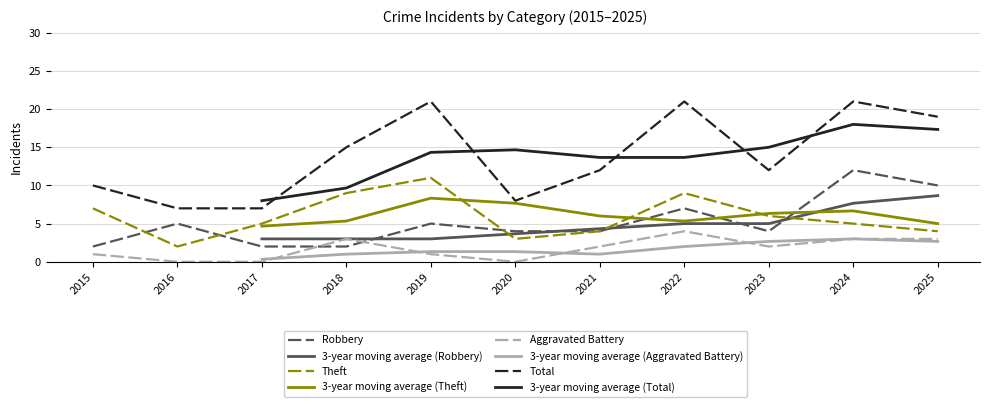

Is this an area chart (filled region under the line)?

No